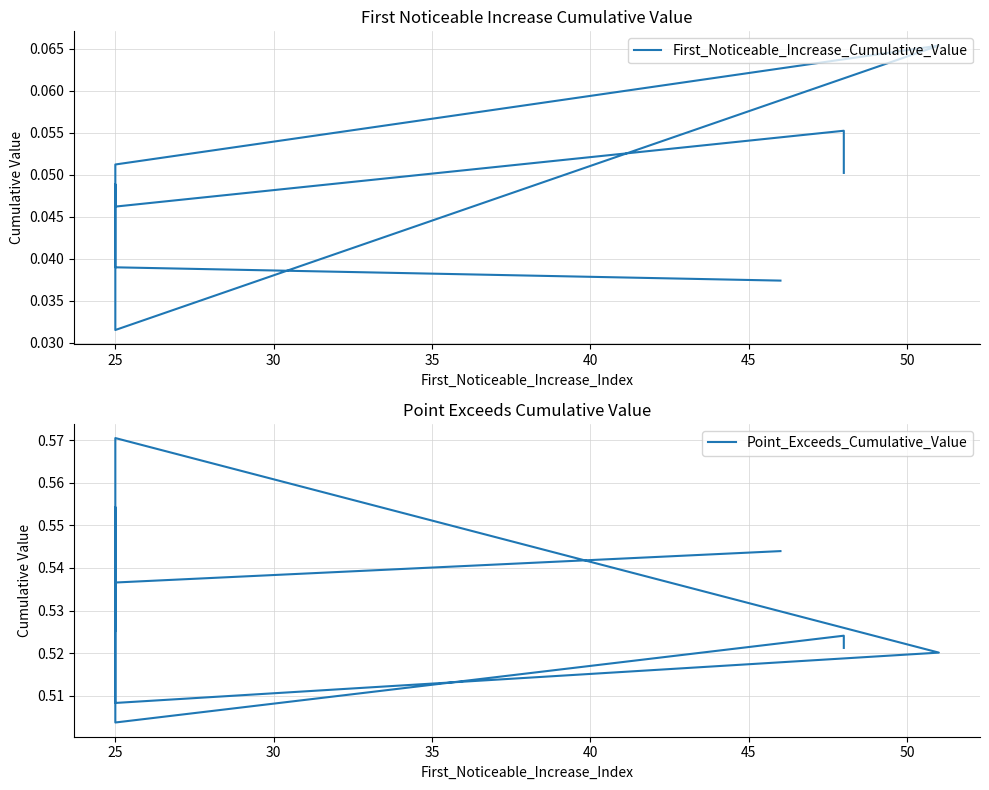

True or false: First_Noticeable_Increase_Cumulative_Value and Point_Exceeds_Cumulative_Value cross at least once.

False